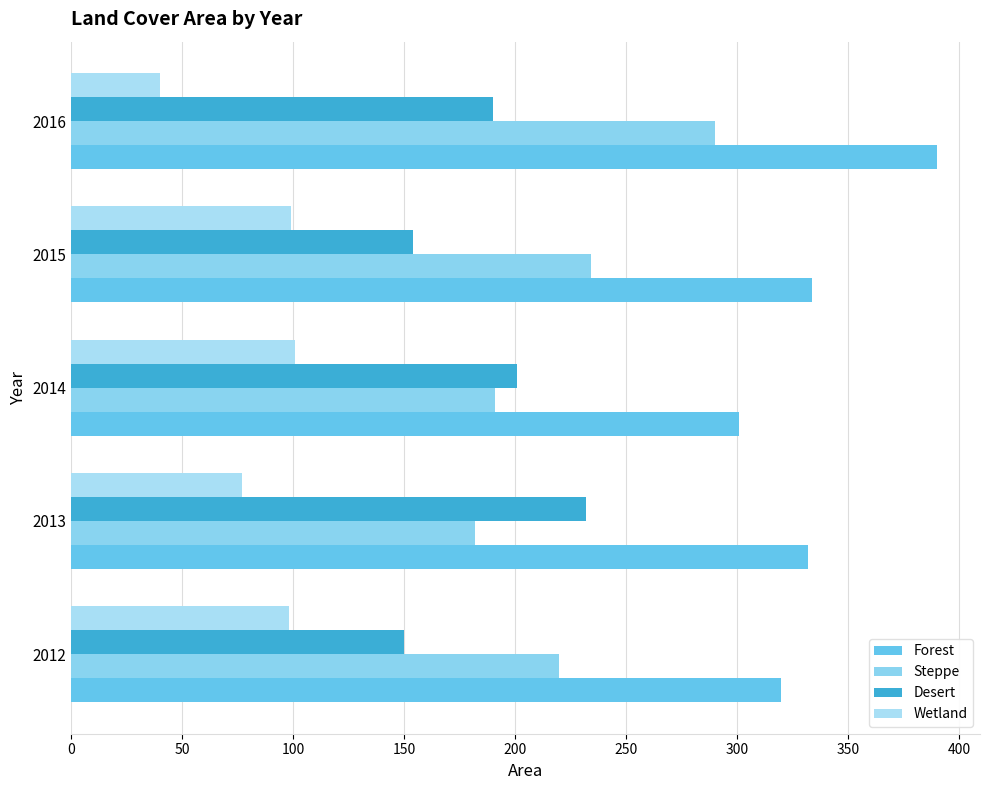

What is the difference between the second highest and minimum values in the Forest series?

33